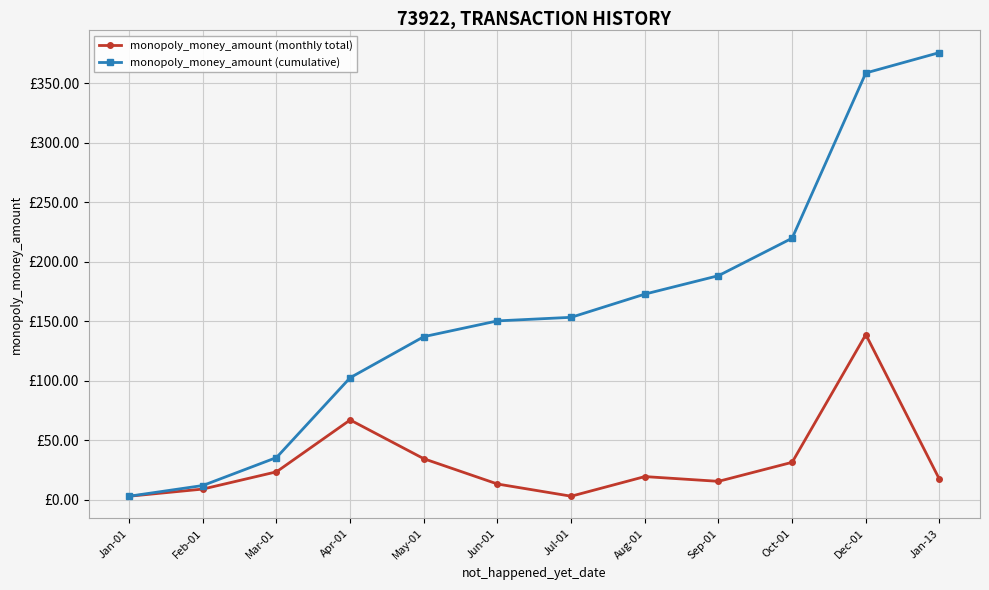

What are all the series names shown in the legend?

monopoly_money_amount (monthly total), monopoly_money_amount (cumulative)